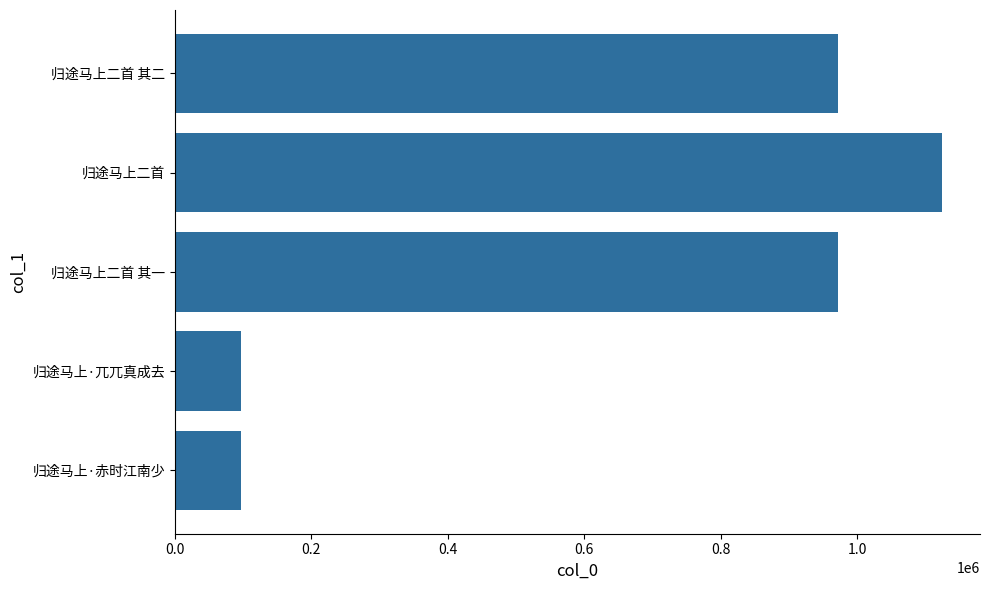

What is the difference between the maximum and minimum values?

1026526